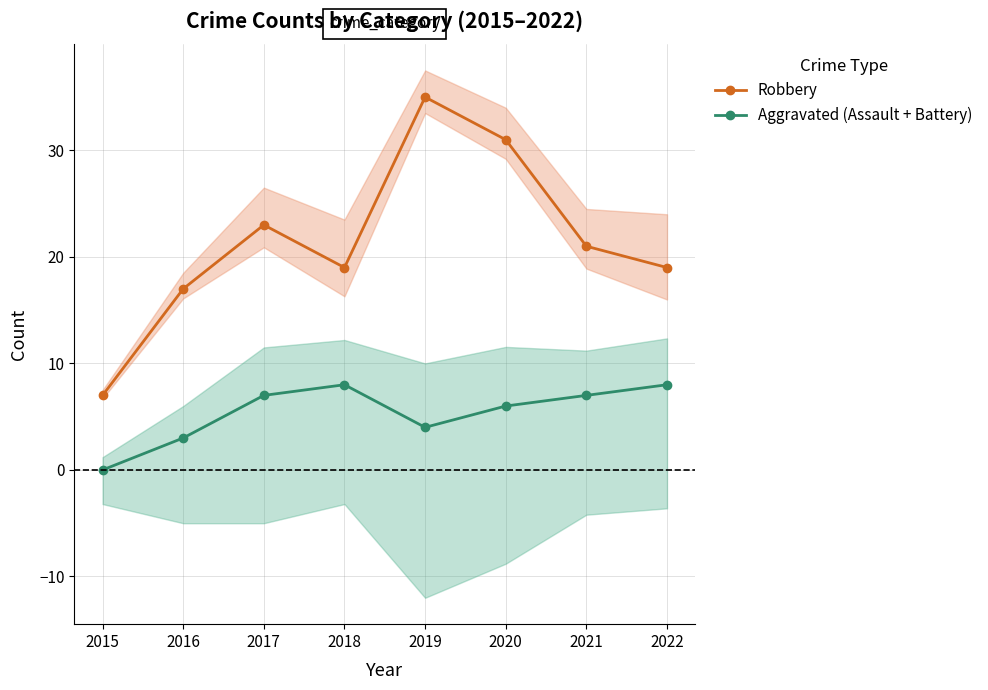

How many interior local valleys does the Aggravated (Assault + Battery) series have?

1